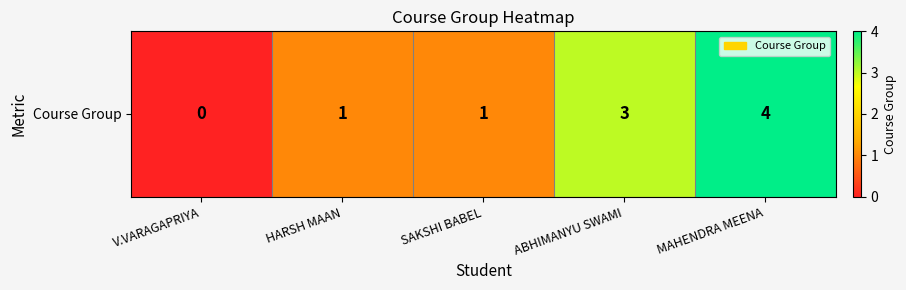

Count the values in the range 1 to 3.

3